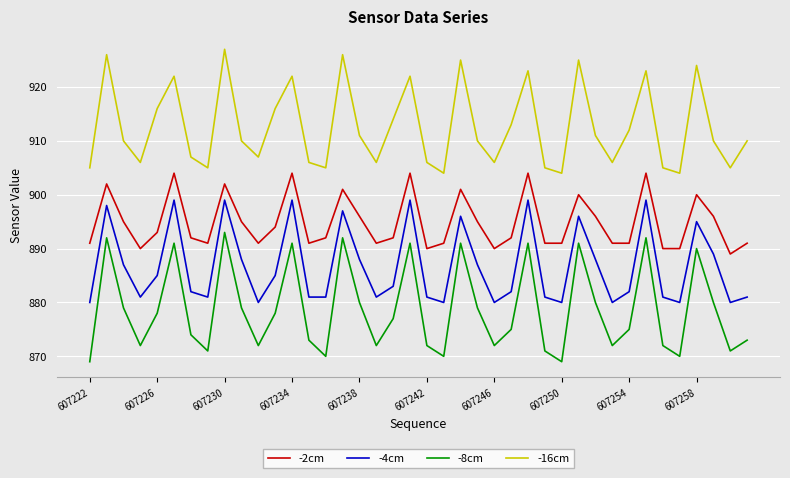

List the series in order of their peak value, lowest first.

-8cm, -4cm, -2cm, -16cm